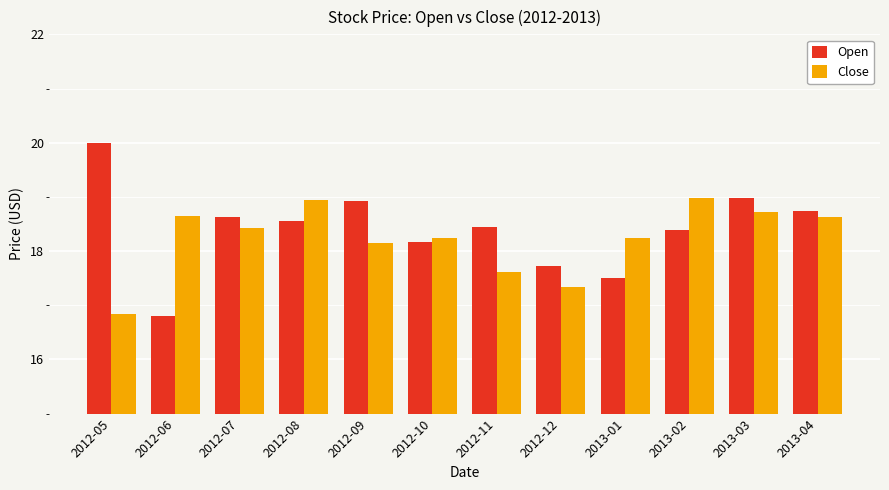

How many distinct data groups are displayed?

2